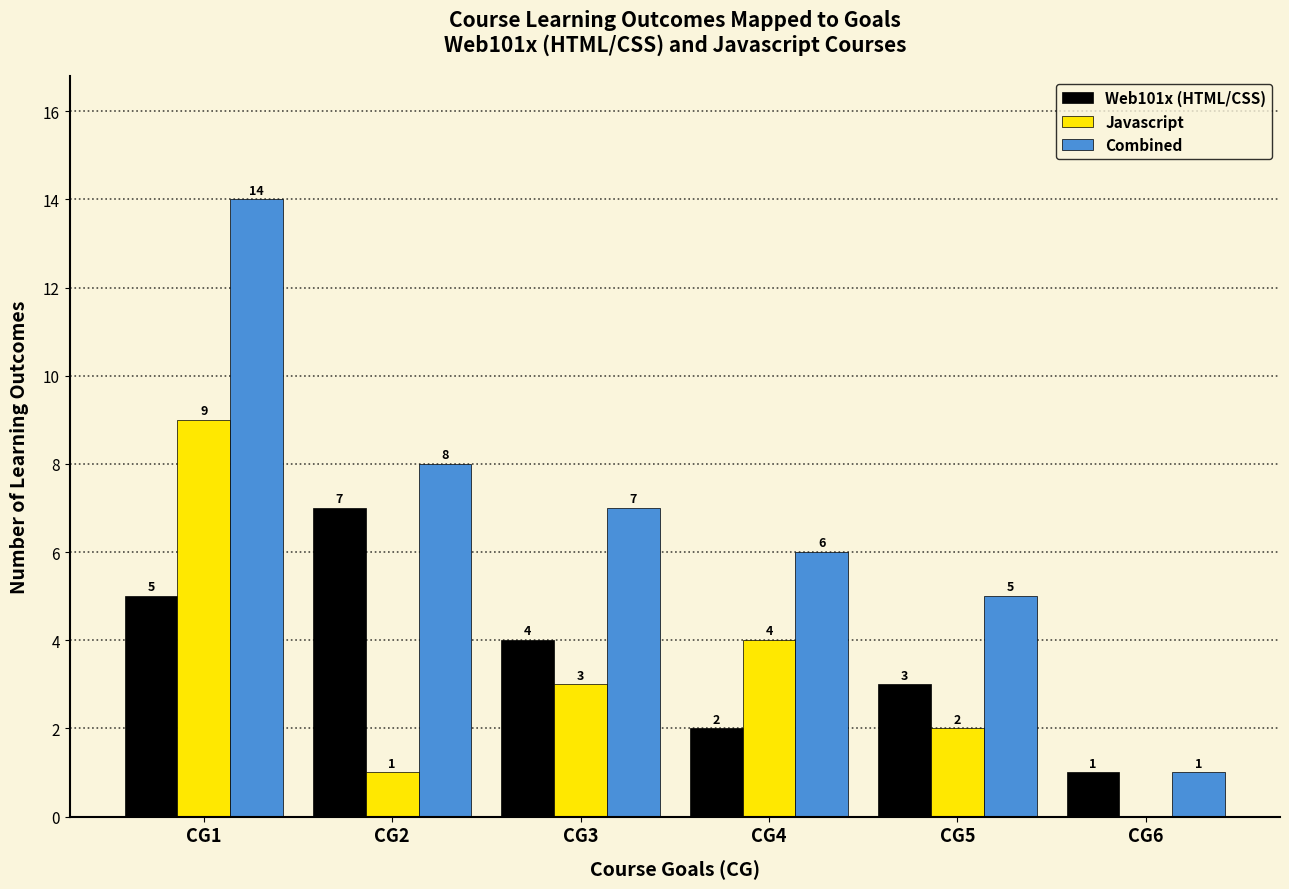

Where does the Combined series first go above 7?

CG1